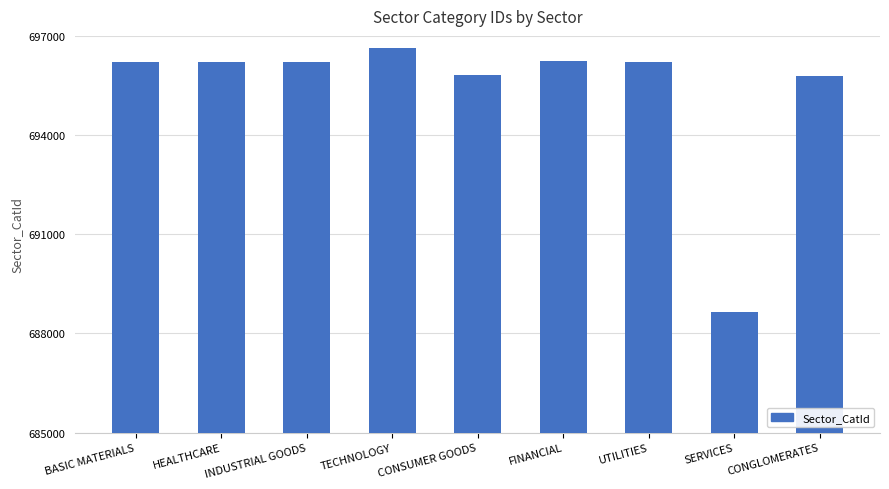

What position from the left is HEALTHCARE?

2